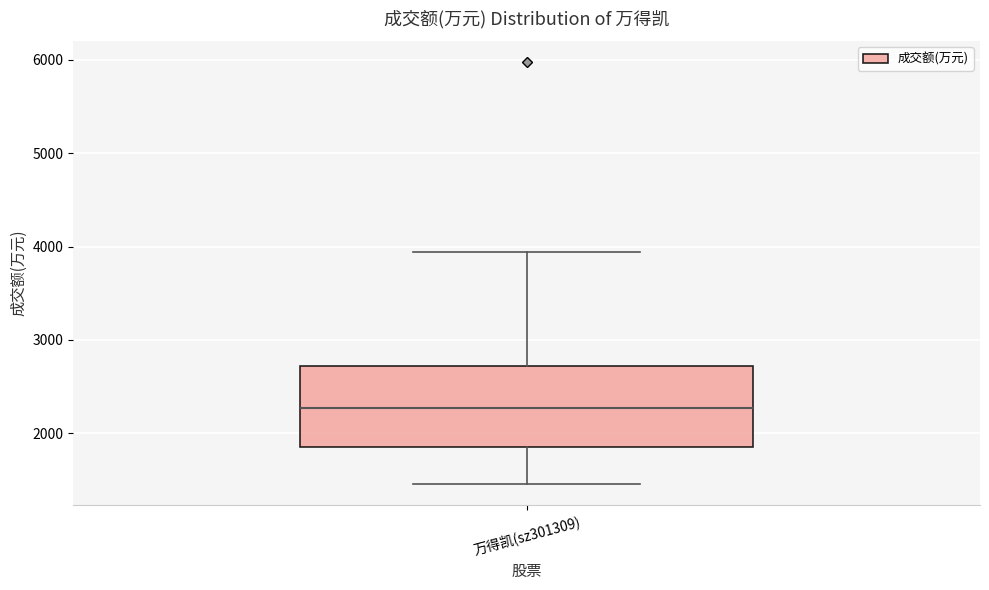

Where does the median line of the box for 万得凯(sz301309) sit on the y-axis? The values are not printed on the chart, so give them approximately, as read against the axis.

2300